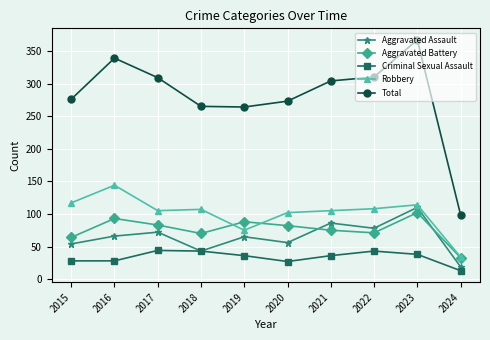

The value of Aggravated Assault at 2017 is 40. True or false?

False